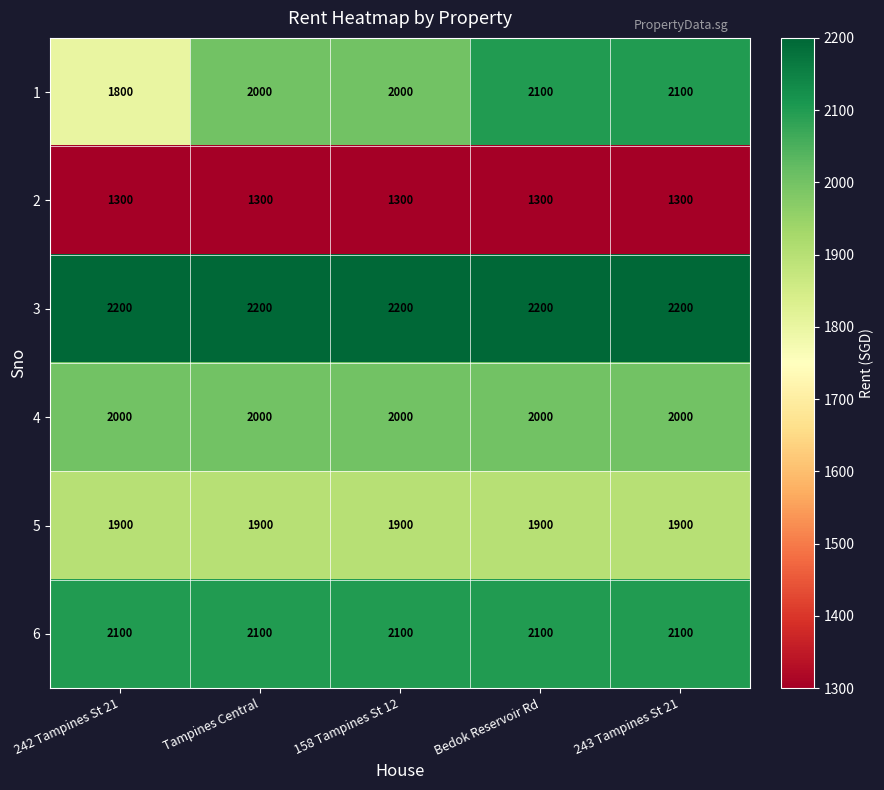

At how many categories does at least one series exceed 2179?

5